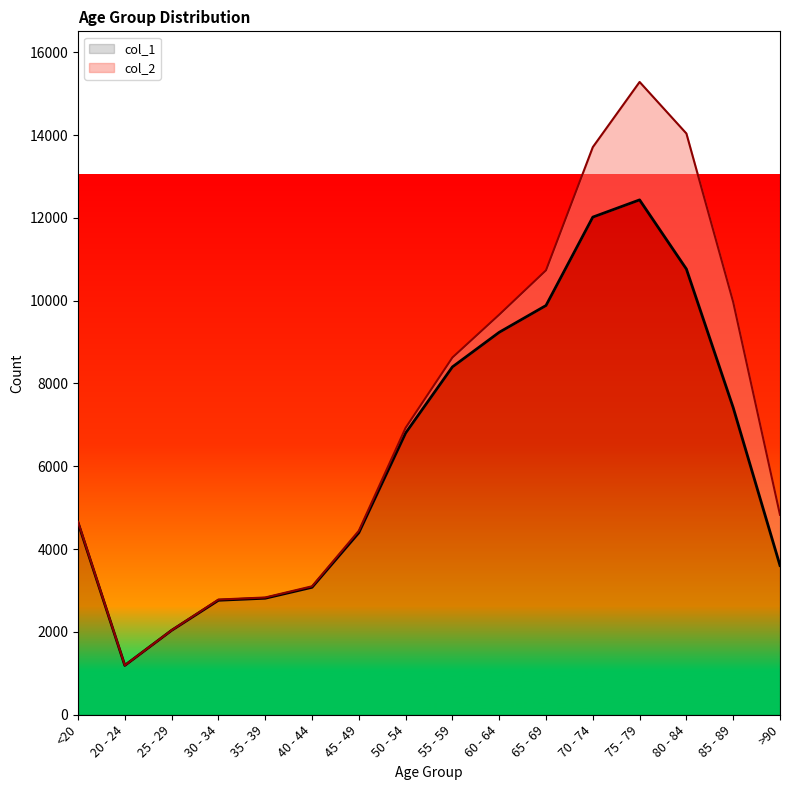

At which category does the chart reach its peak across all series?

75 - 79